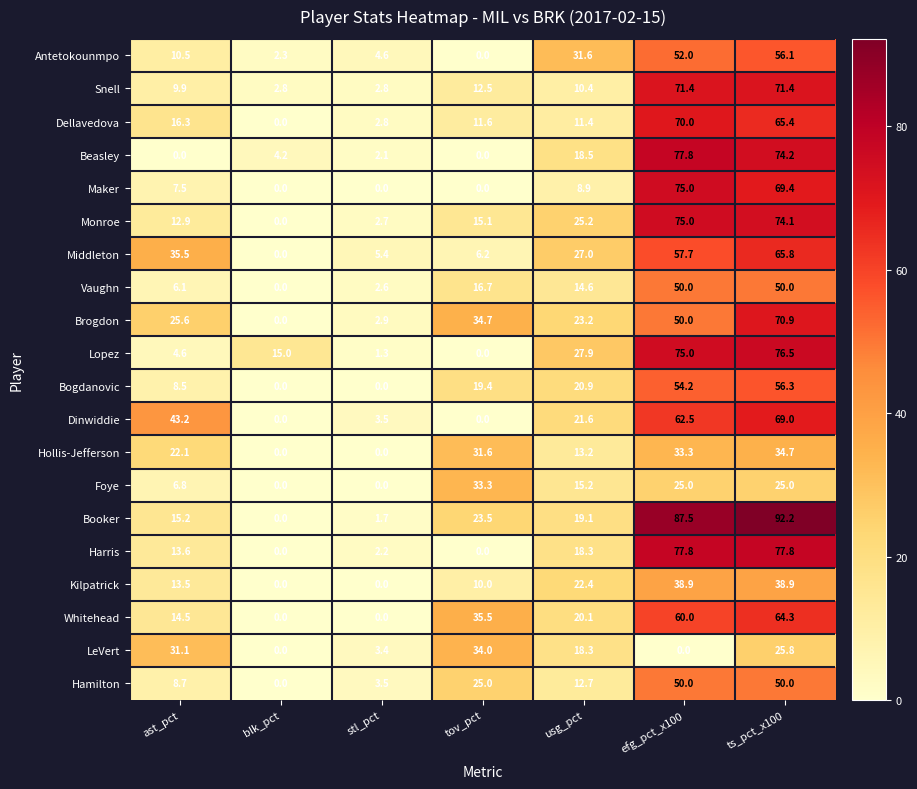

Count the number of categories in the chart.

7